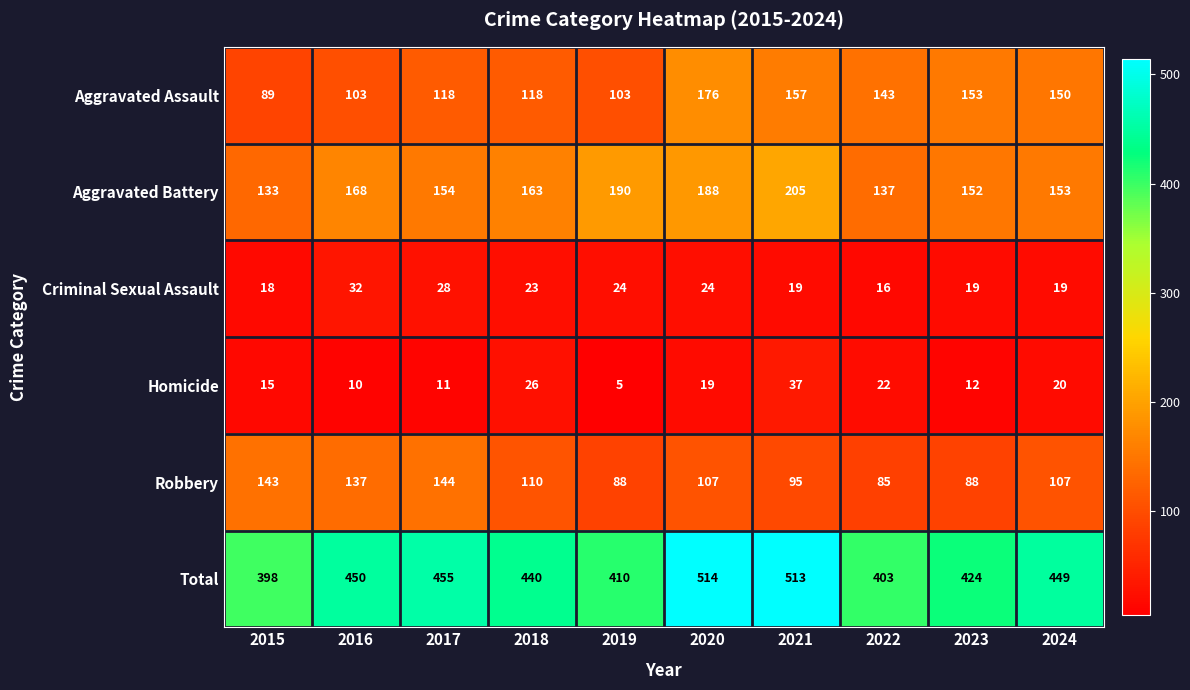

Read the Aggravated Assault value at 2015.

89